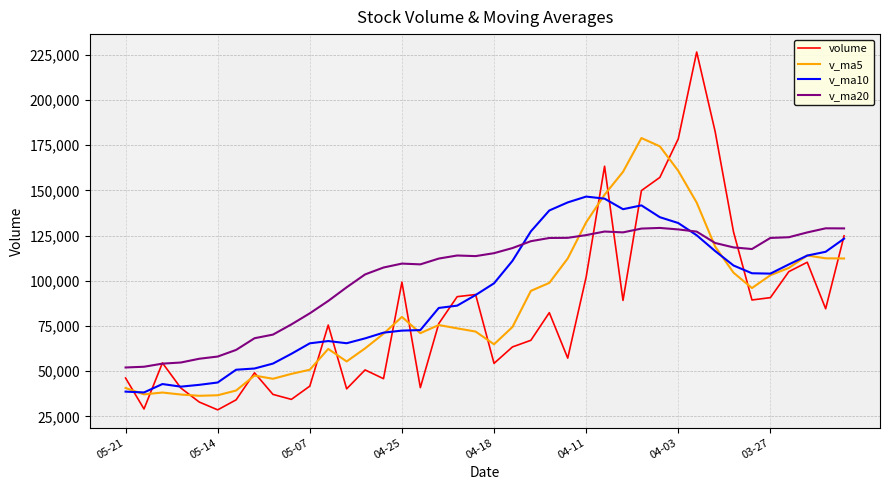

Which series has the largest total across all categories?

v_ma20